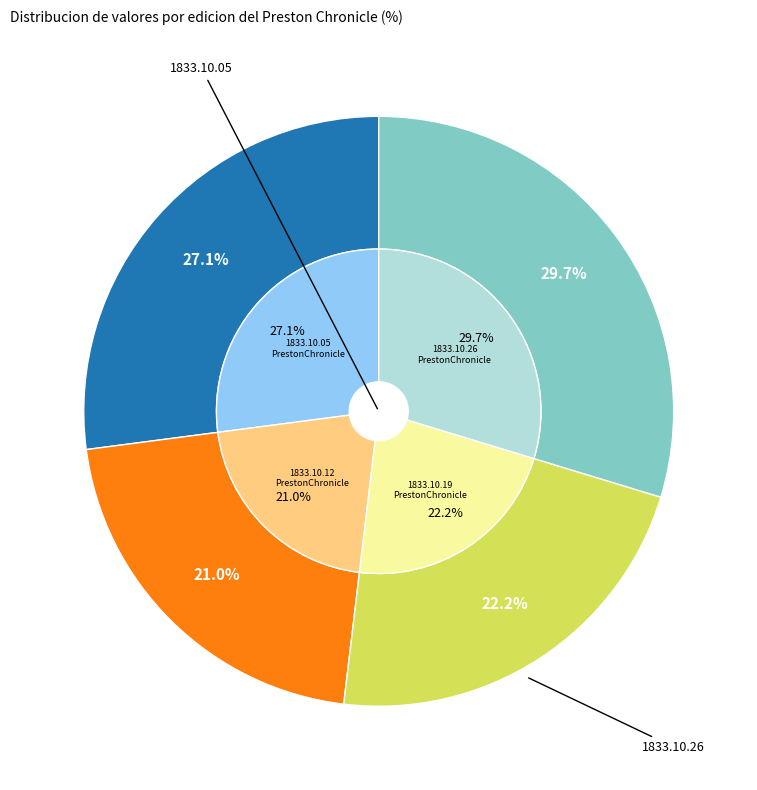

Which has a higher value, 1833.10.19_PrestonChronicle or 1833.10.05_PrestonChronicle?

1833.10.05_PrestonChronicle